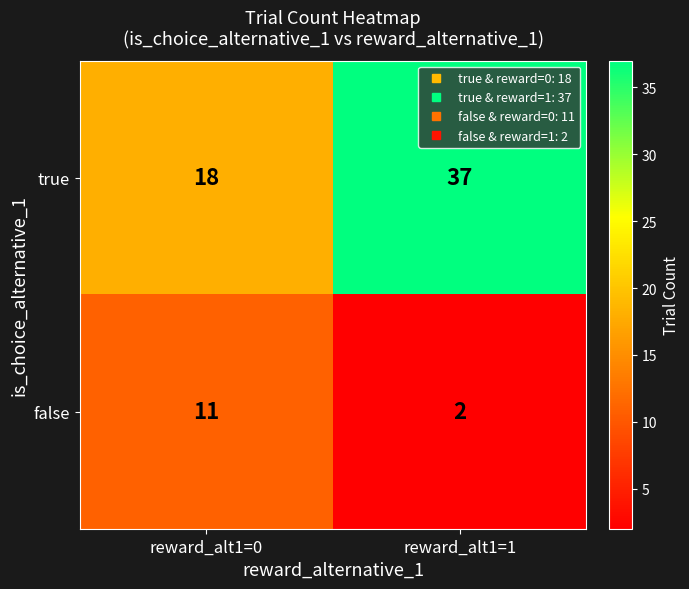

What is the lowest value of the true series?

18